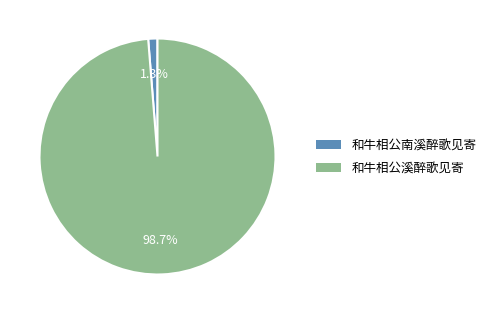

The 和牛相公南溪醉歌见寄 slice represents 11% of the pie. True or false?

False